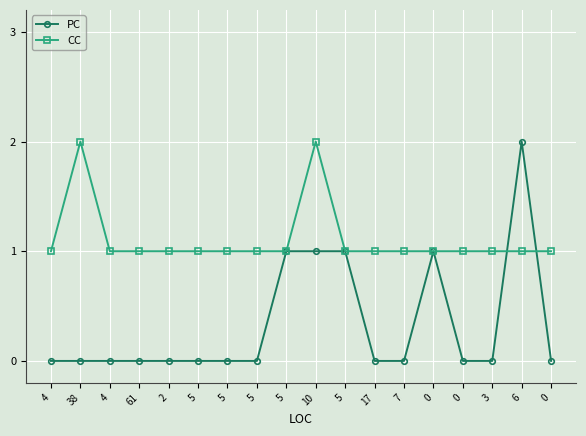

The PC series shows 0 at 0. True or false?

True